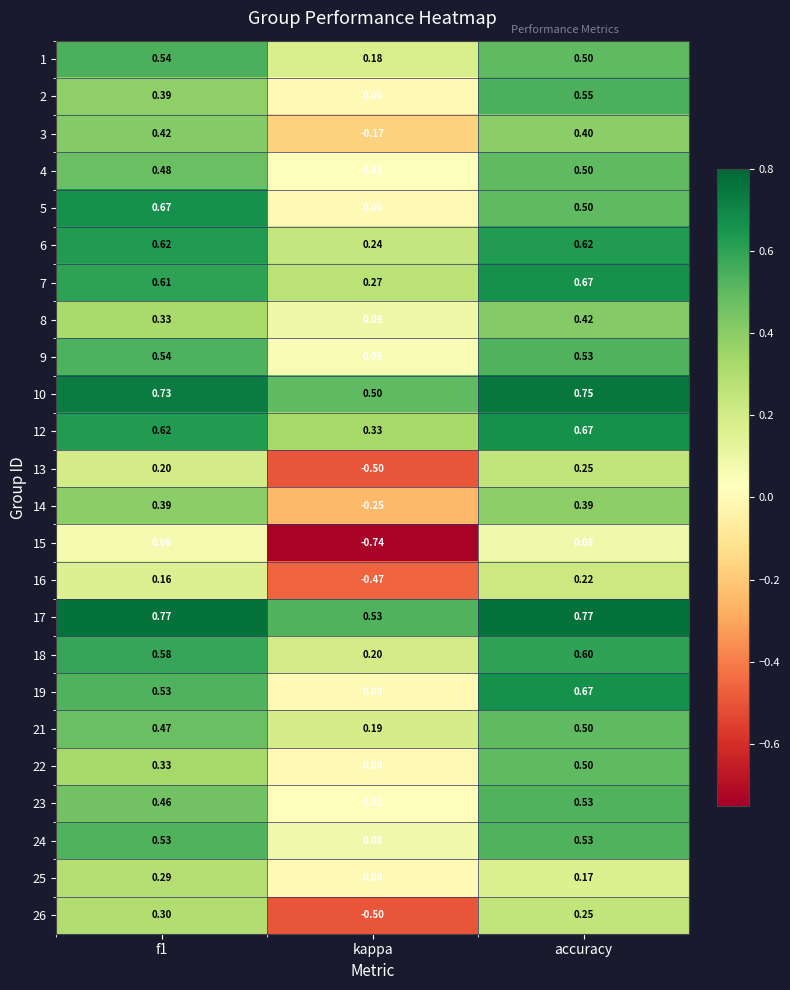

Which category has the lowest value in the 26 series?

kappa